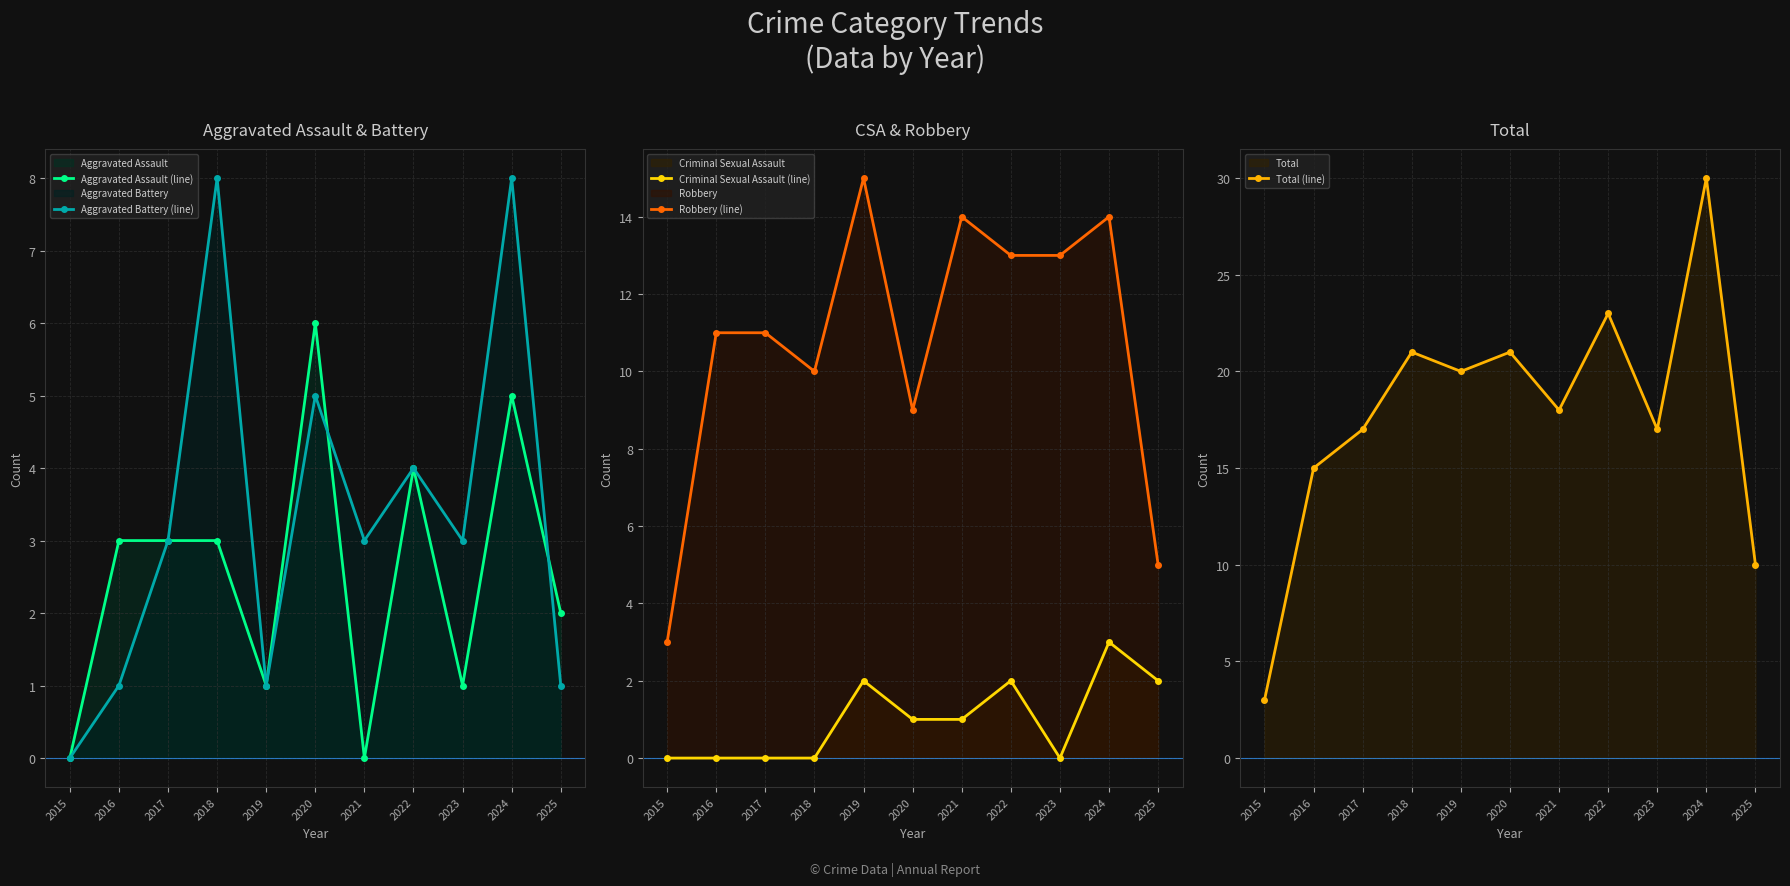

Reading left to right, extract all data points from this chart.

Aggravated Assault (line): 2015=0	2016=3	2017=3	2018=3	2019=1	2020=6	2021=0	2022=4	2023=1	2024=5	2025=2
Aggravated Battery (line): 2015=0	2016=1	2017=3	2018=8	2019=1	2020=5	2021=3	2022=4	2023=3	2024=8	2025=1
Criminal Sexual Assault (line): 2015=0	2016=0	2017=0	2018=0	2019=2	2020=1	2021=1	2022=2	2023=0	2024=3	2025=2
Robbery (line): 2015=3	2016=11	2017=11	2018=10	2019=15	2020=9	2021=14	2022=13	2023=13	2024=14	2025=5
Total (line): 2015=3	2016=15	2017=17	2018=21	2019=20	2020=21	2021=18	2022=23	2023=17	2024=30	2025=10